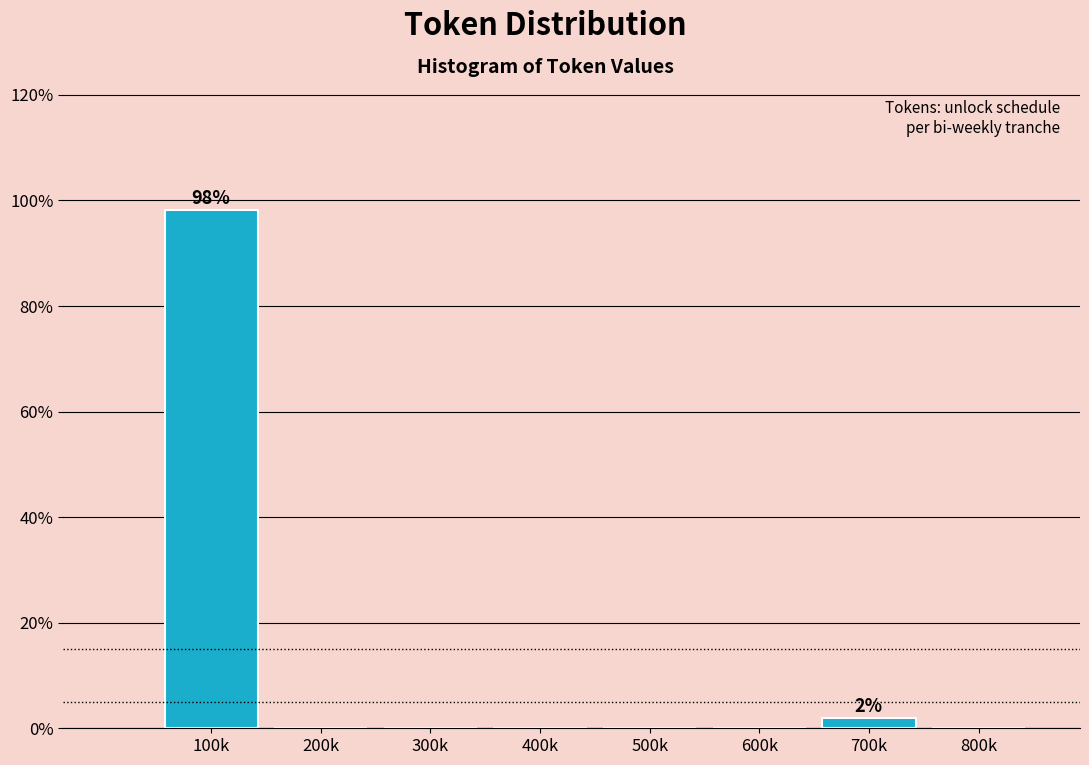

Reading left to right, list all the values displayed in this chart.

100k=98.1	200k=0.0	300k=0.0	400k=0.0	500k=0.0	600k=0.0	700k=1.9	800k=0.0